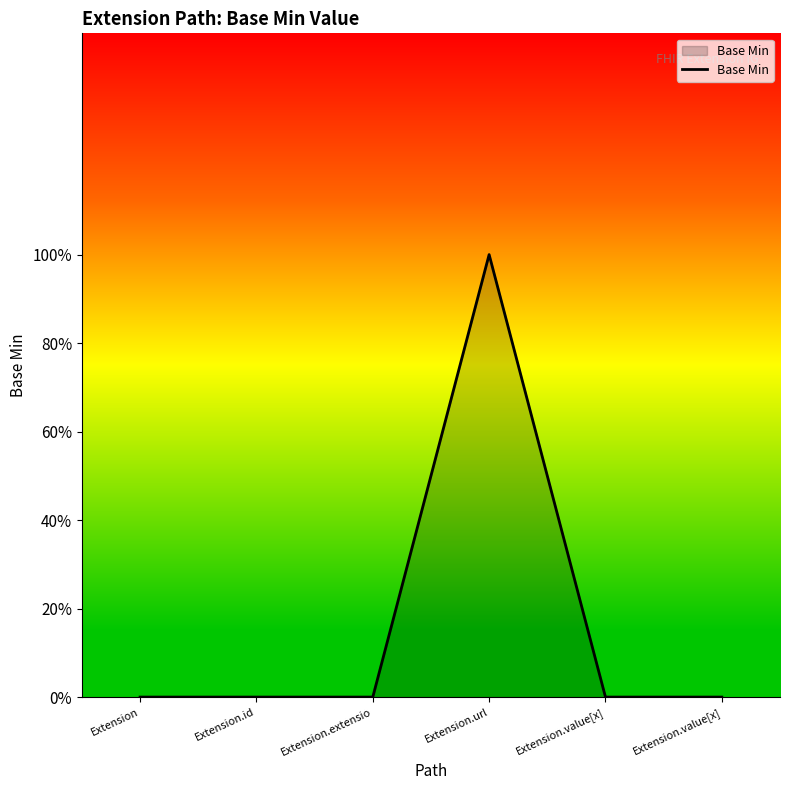

Read the value at Extension.url.

1